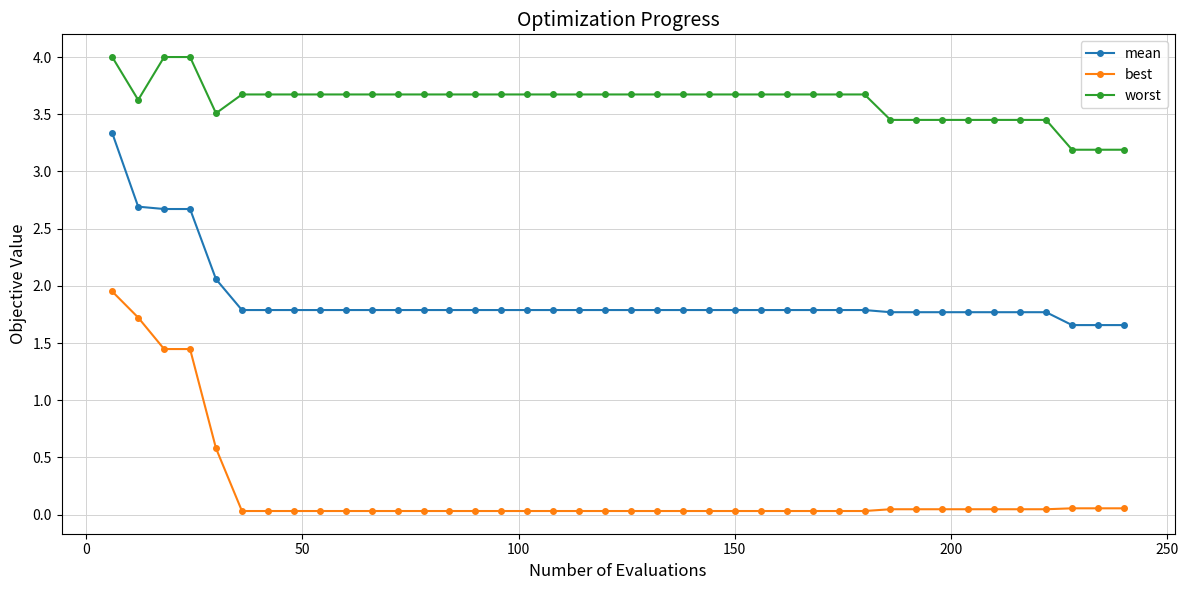

At how many categories does at least one series exceed 1?

40